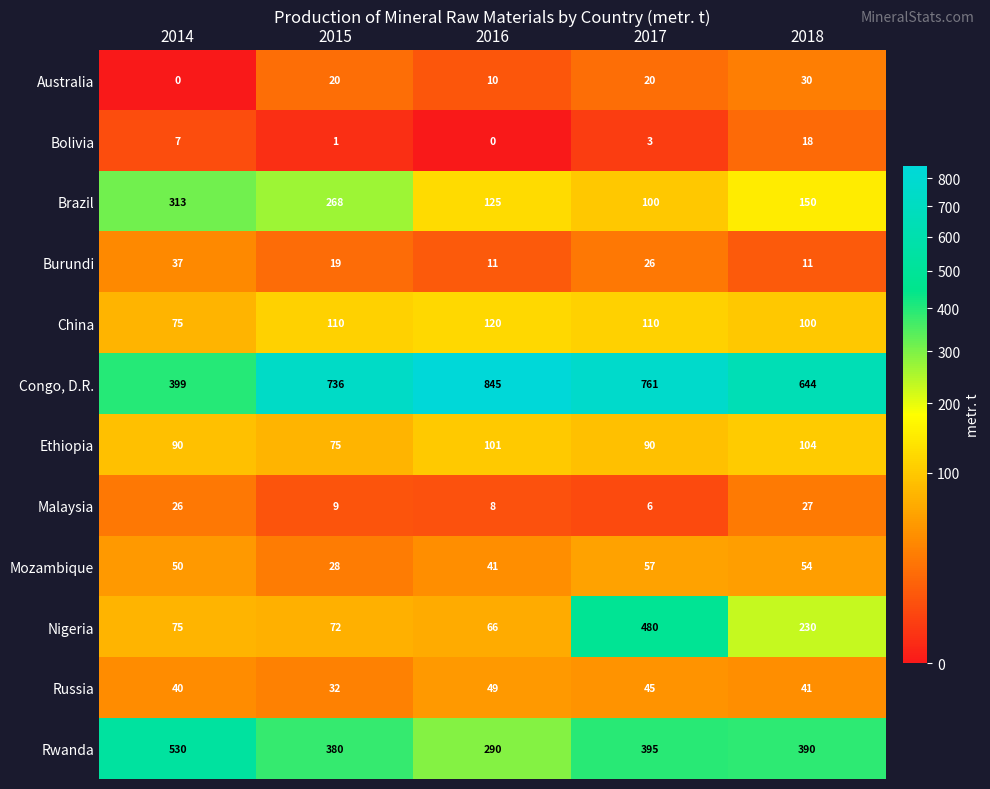

How many categories are shown in the chart?

5